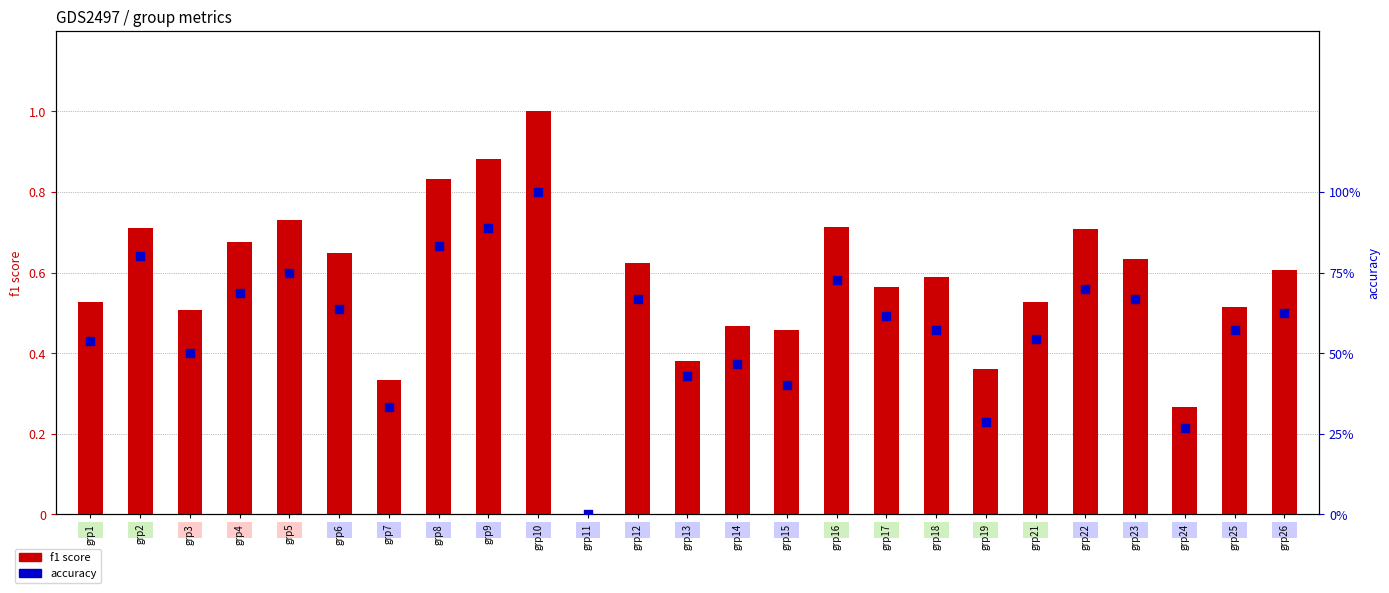

Which series reaches the maximum Y coordinate?

f1 score